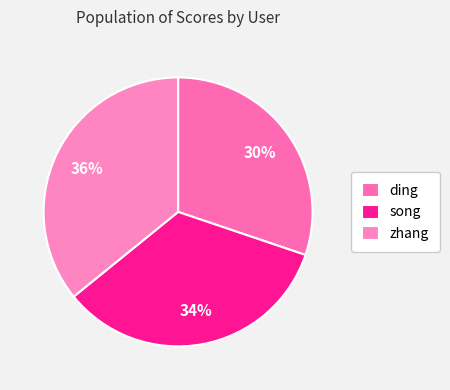

Which has a higher value, zhang or ding?

zhang